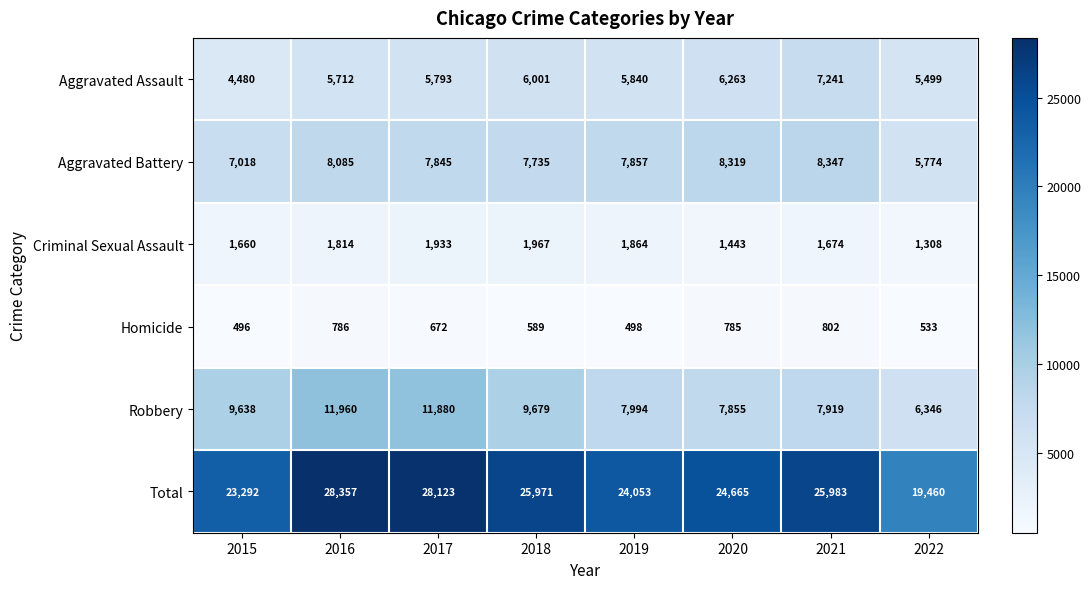

What is the difference between the maximum and second lowest values in the Criminal Sexual Assault series?

524